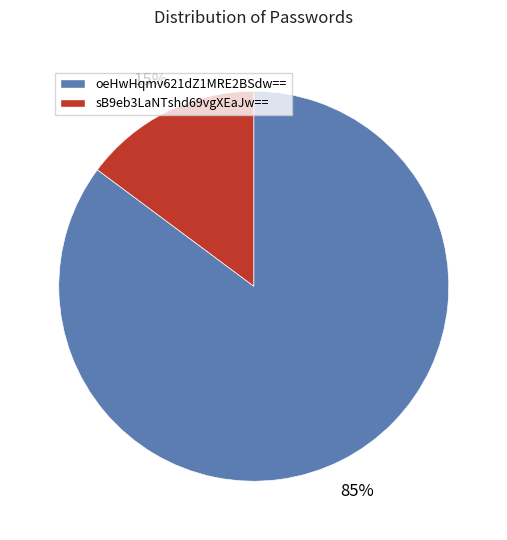

Do sB9eb3LaNTshd69vgXEaJw== and oeHwHqmv621dZ1MRE2BSdw== together represent more than half of the pie?

Yes